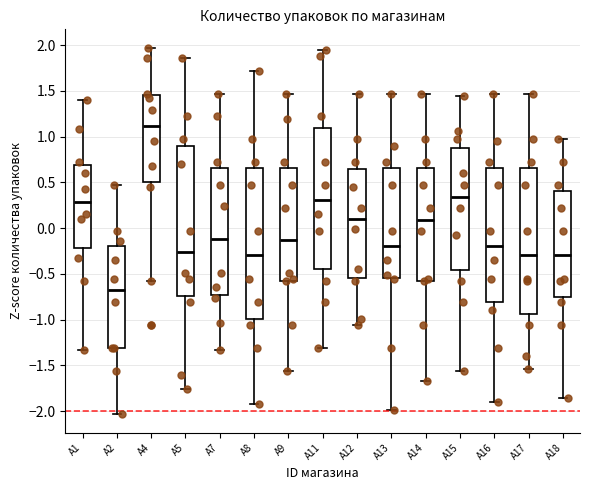

Reading left to right, read every box against the y-axis: the position of its median line, the range the box covers, and the ends of its whiskers. The values are not printed on the chart, so give them approximately, as read against the axis.

A1: median 0.30, box -0.20 to 0.70, whiskers -1.35 to 1.40
A2: median -0.70, box -1.30 to -0.20, whiskers -2.05 to 0.45
A4: median 1.10, box 0.50 to 1.45, whiskers -0.60 to 1.95
A5: median -0.25, box -0.75 to 0.90, whiskers -1.75 to 1.85
A7: median -0.10, box -0.75 to 0.65, whiskers -1.35 to 1.45
A8: median -0.30, box -1.00 to 0.65, whiskers -1.90 to 1.70
A9: median -0.15, box -0.55 to 0.65, whiskers -1.55 to 1.45
A11: median 0.30, box -0.45 to 1.10, whiskers -1.30 to 1.95
A12: median 0.10, box -0.55 to 0.65, whiskers -1.05 to 1.45
A13: median -0.20, box -0.55 to 0.65, whiskers -2.00 to 1.45
A14: median 0.10, box -0.55 to 0.65, whiskers -1.65 to 1.45
A15: median 0.35, box -0.45 to 0.90, whiskers -1.55 to 1.45
A16: median -0.20, box -0.80 to 0.65, whiskers -1.90 to 1.45
A17: median -0.30, box -0.95 to 0.65, whiskers -1.55 to 1.45
A18: median -0.30, box -0.75 to 0.40, whiskers -1.85 to 0.95